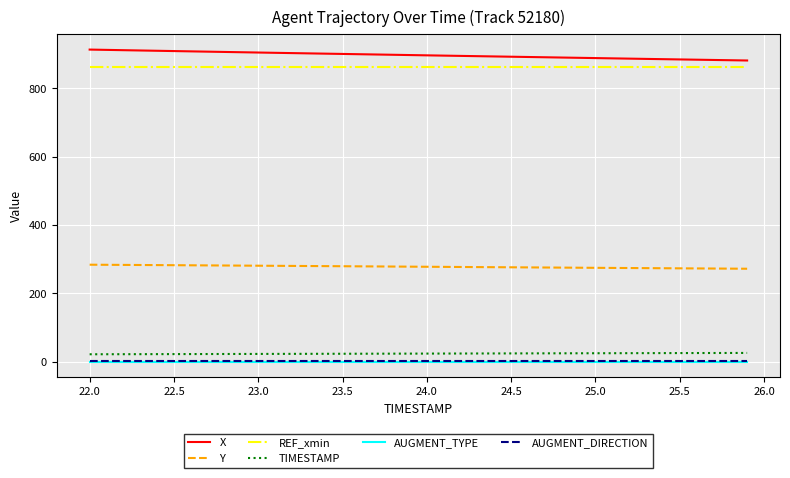

What is the average value of the Y series?

278.2